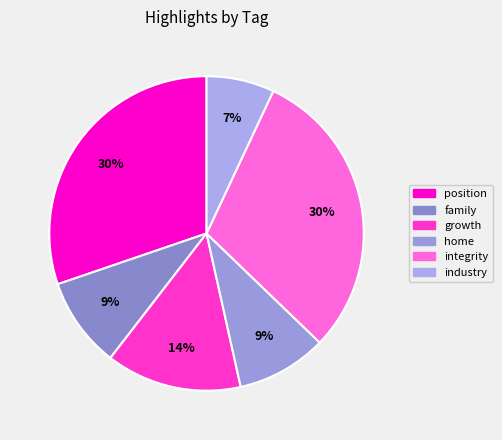

Is it true that industry is 7% of the pie?

True